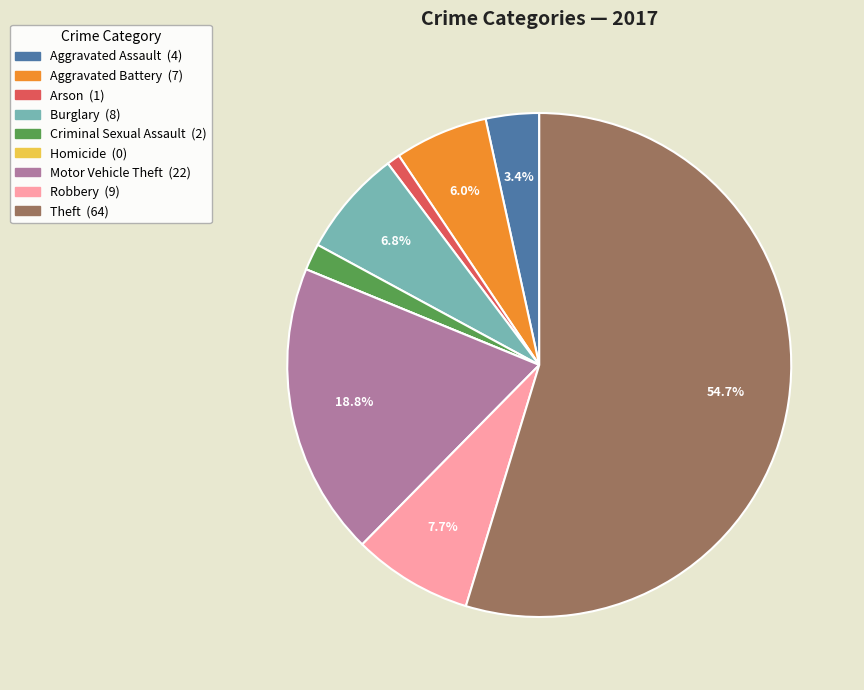

Which slice is the largest?

Theft